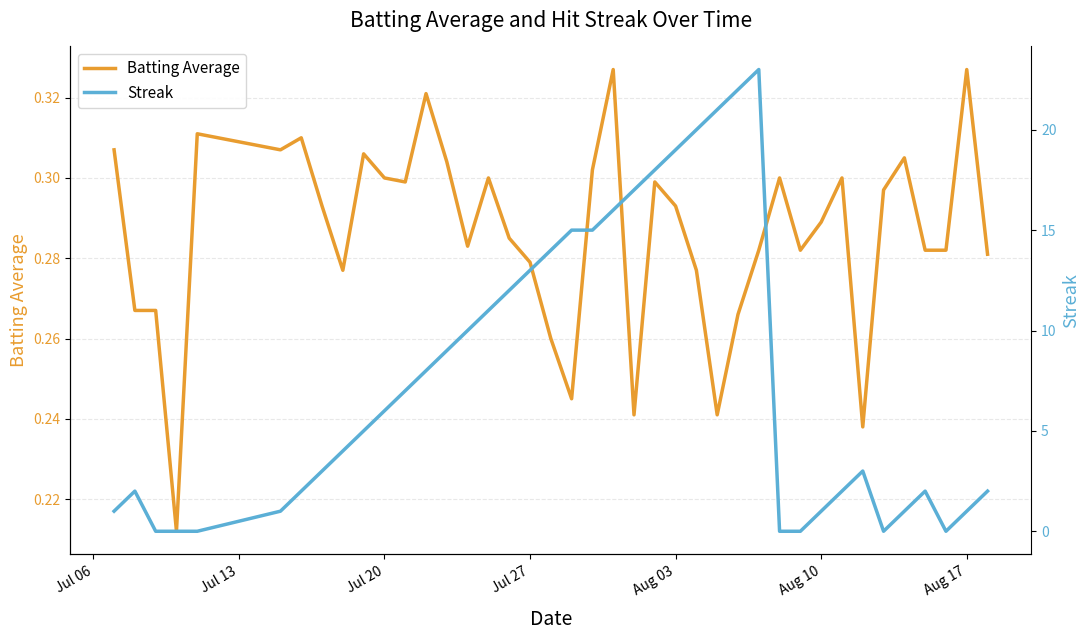

In Streak, how many points are lower than both neighbors (excluding endpoints)?

2